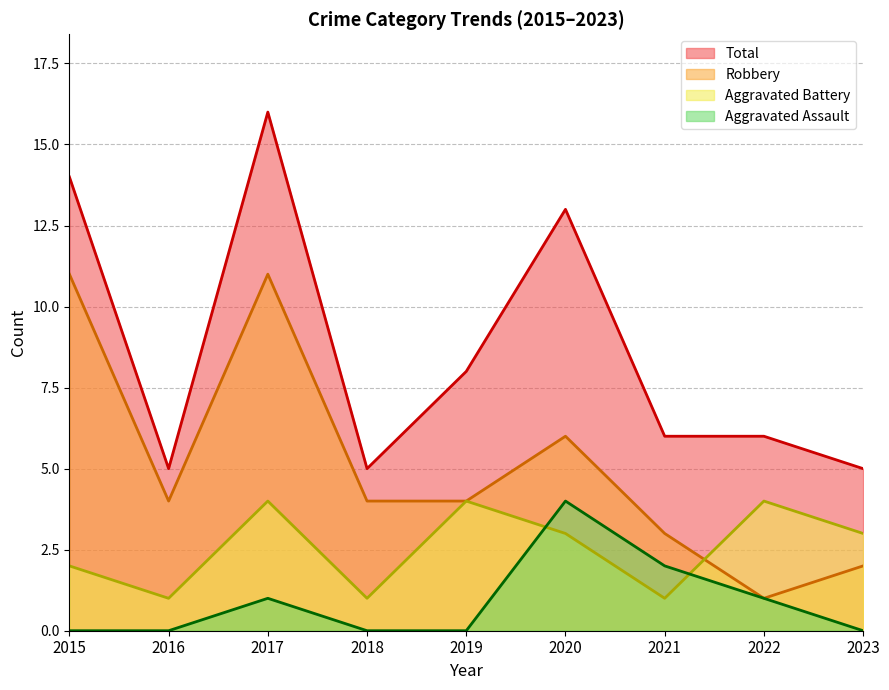

True or false: Total has more than 1 interior local peaks.

True